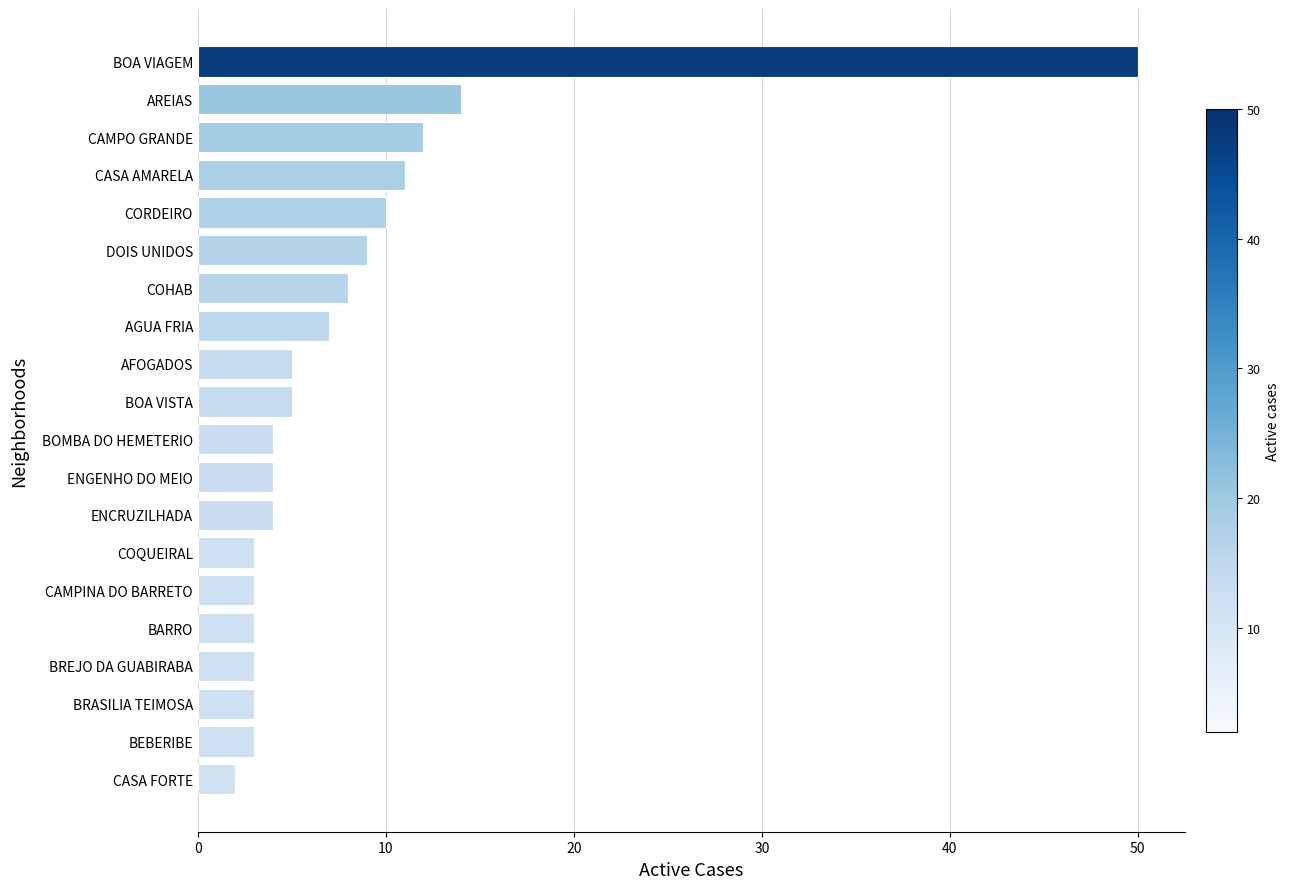

What is the average value?

8